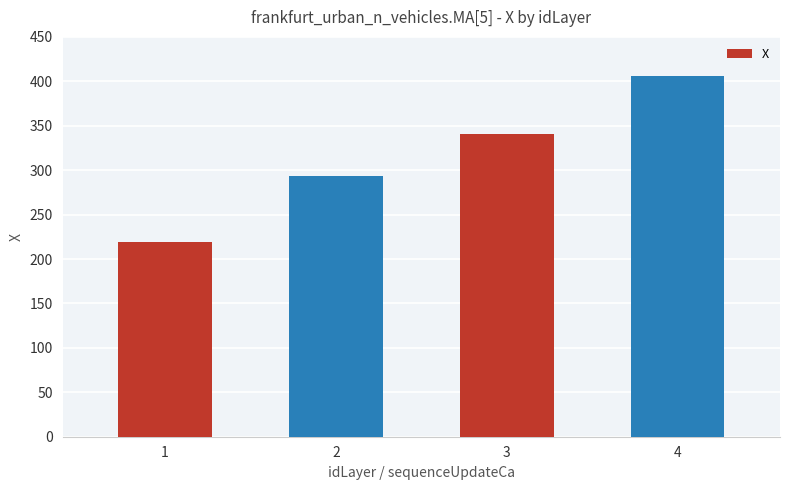

What is the average value?

314.8